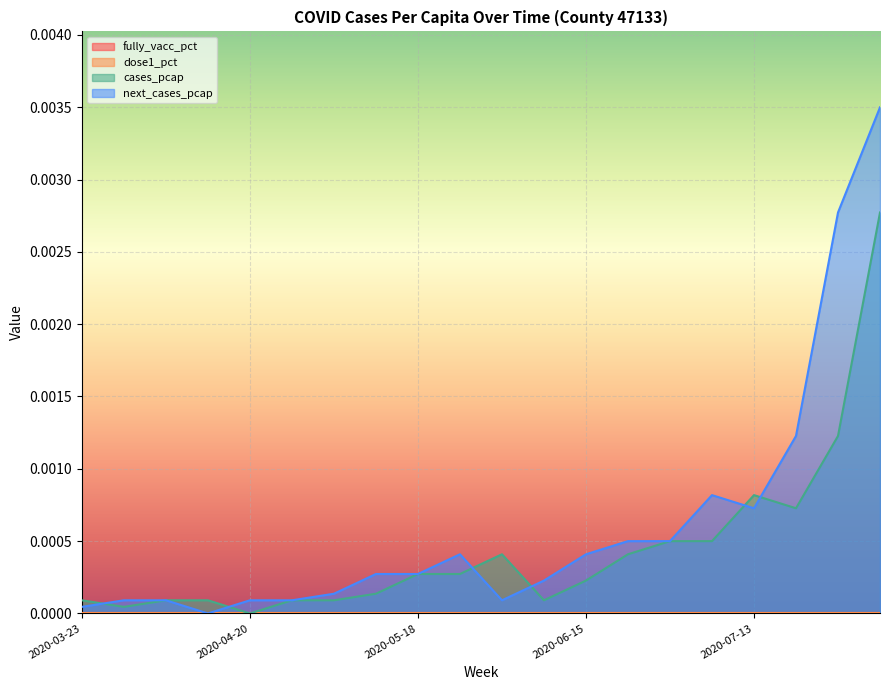

At which category does the chart reach its minimum across all series?

2020-04-20